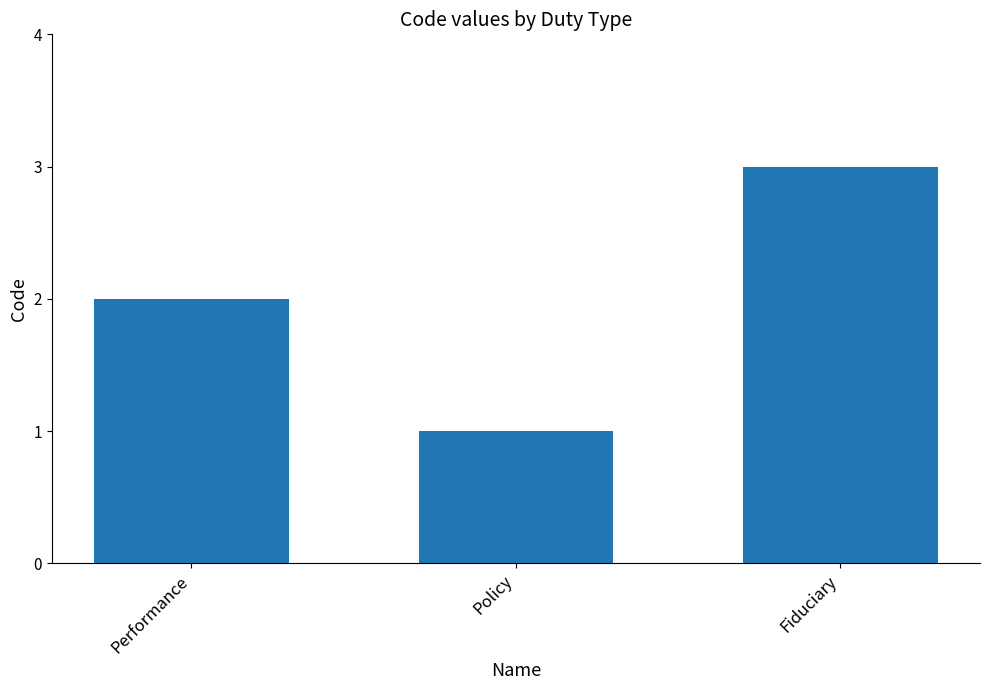

List the labels in order of value, largest first.

Fiduciary, Performance, Policy